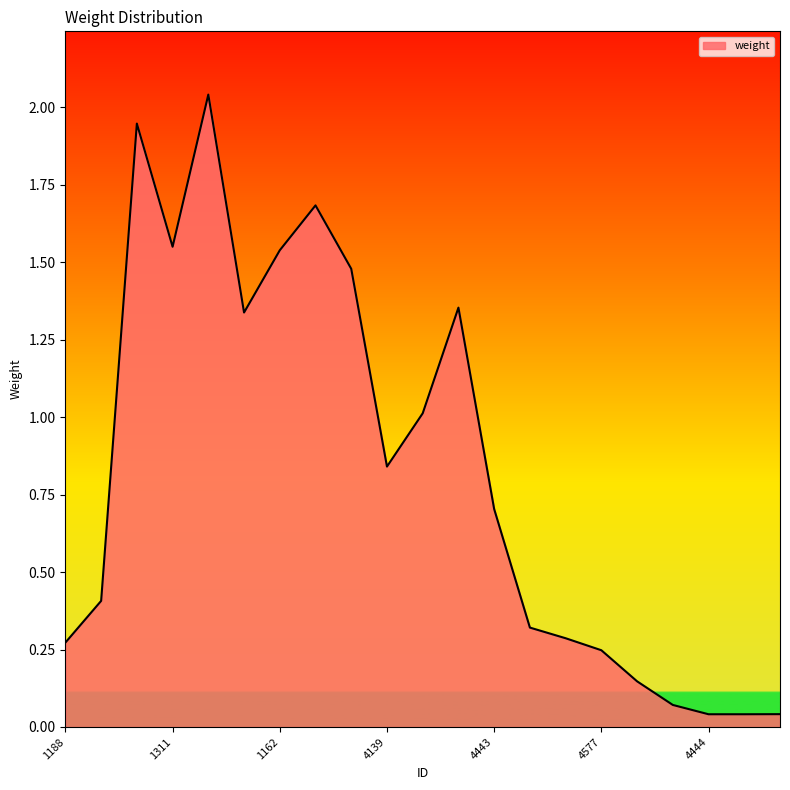

How many lines are shown in the chart?

1